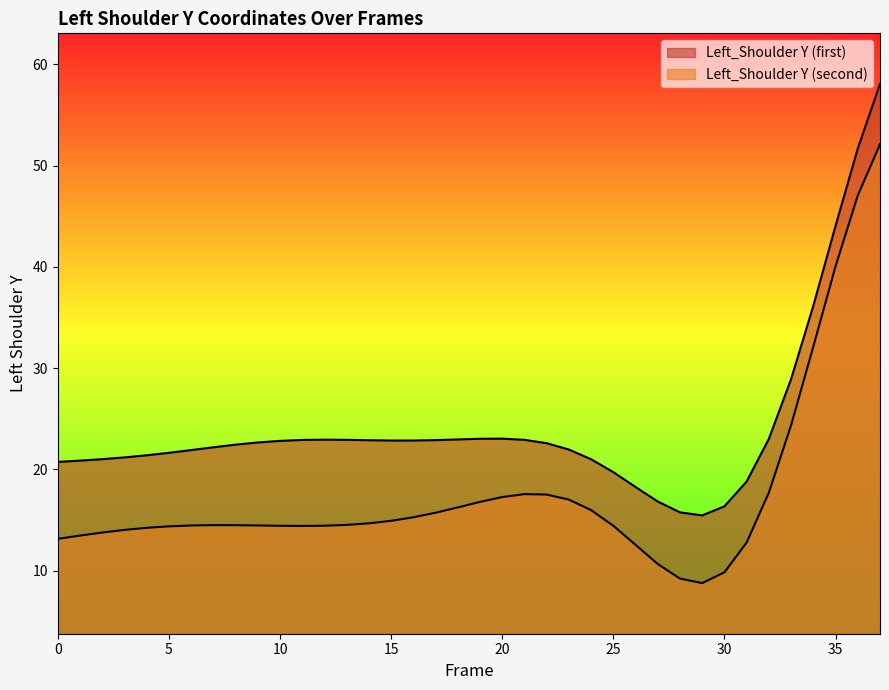

True or false: Left_Shoulder Y (first) and Left_Shoulder Y (second) intersect in this chart.

False